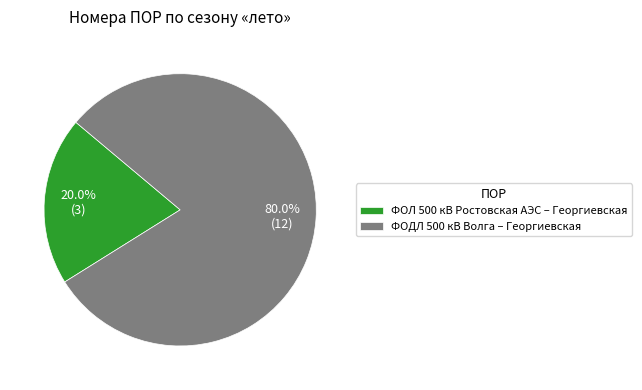

To the nearest percent, what percentage of the pie is ФОЛ 500 кВ Ростовская АЭС – Георгиевская?

20%